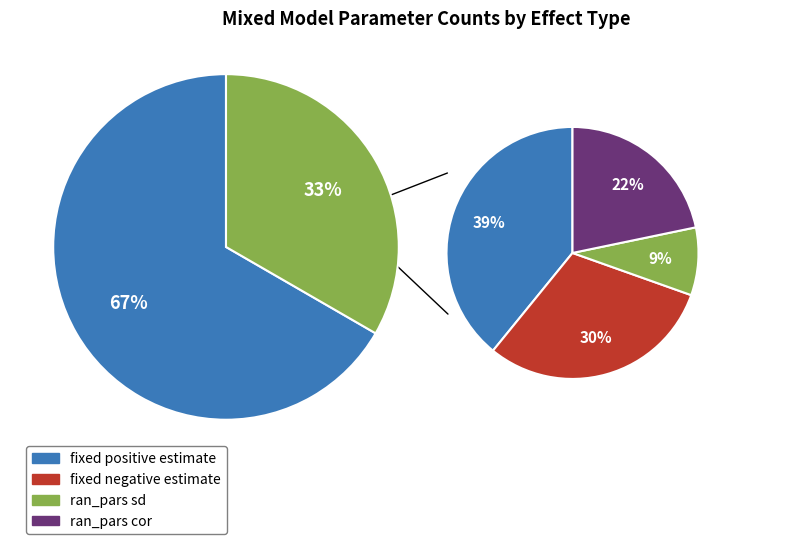

To the nearest percent, what percentage of the pie is fixed?

67%